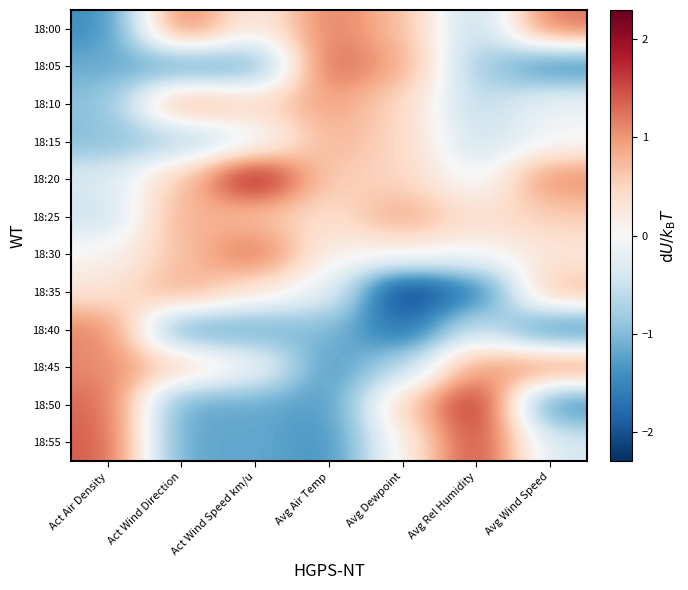

What is the maximum value shown in the chart?

2.0